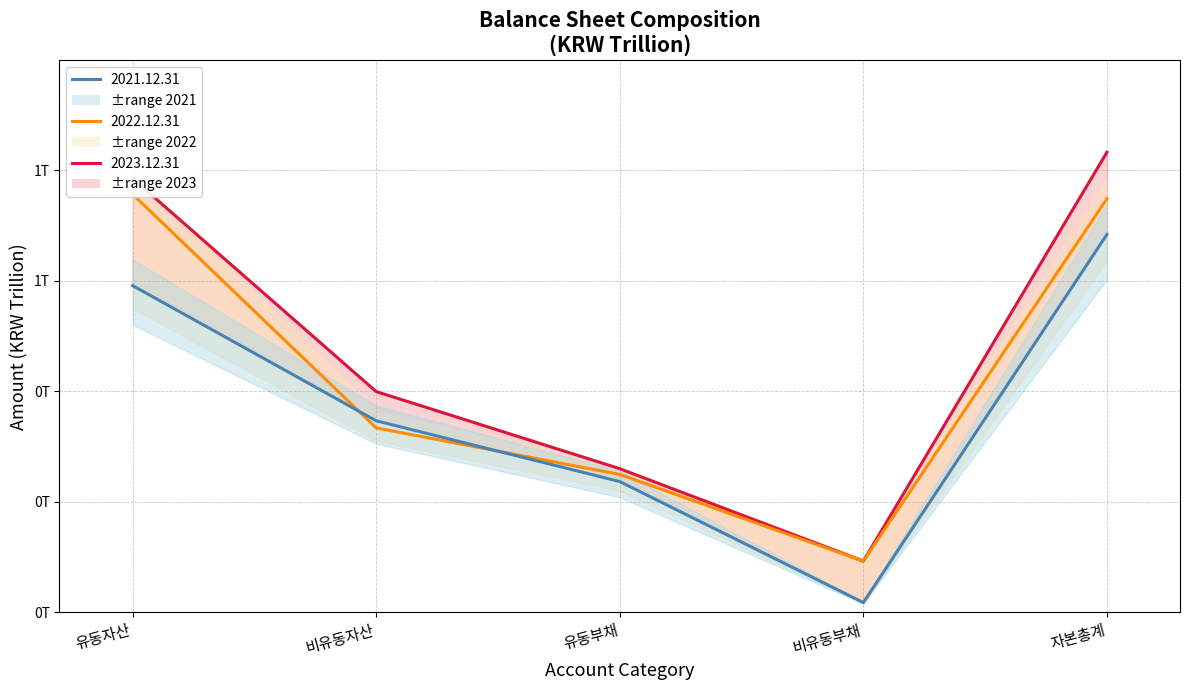

What is the average value of the 2021.12.31 series?

0.4